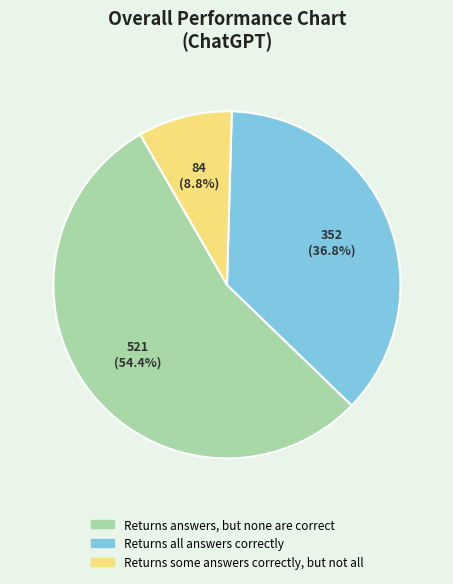

How many segments does this pie chart have?

3